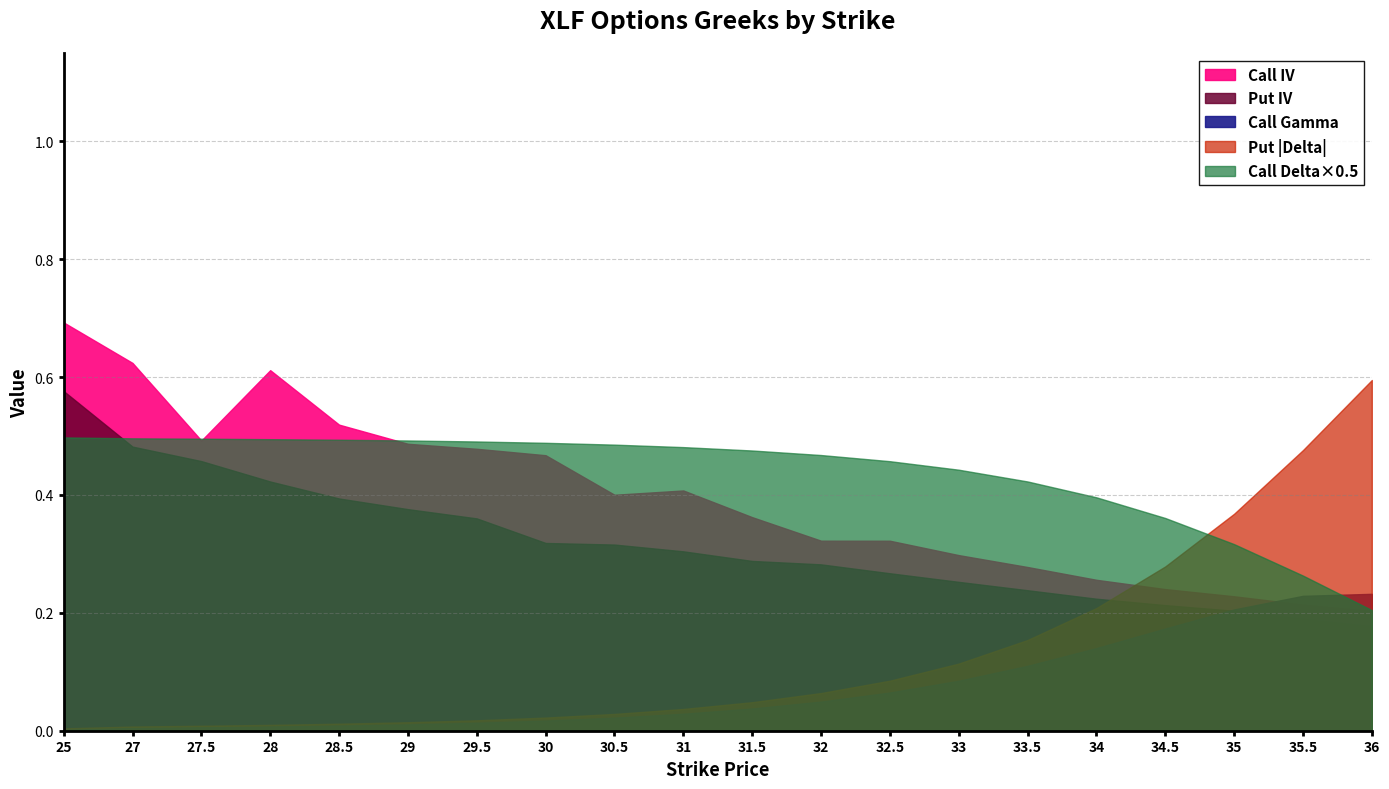

What is the maximum value for Put IV?

0.6